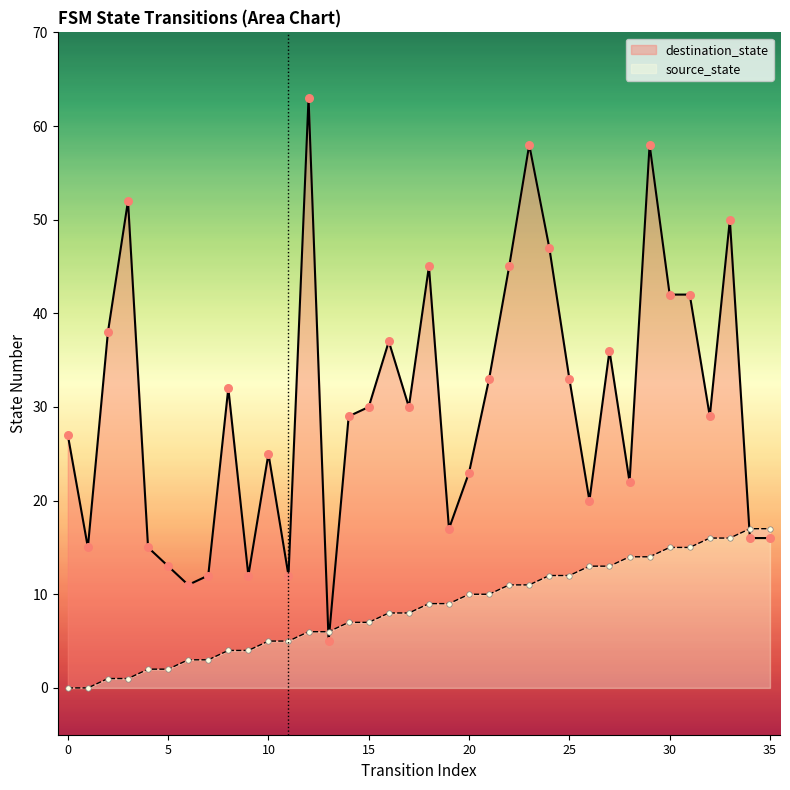

At how many categories does at least one series exceed 58?

1